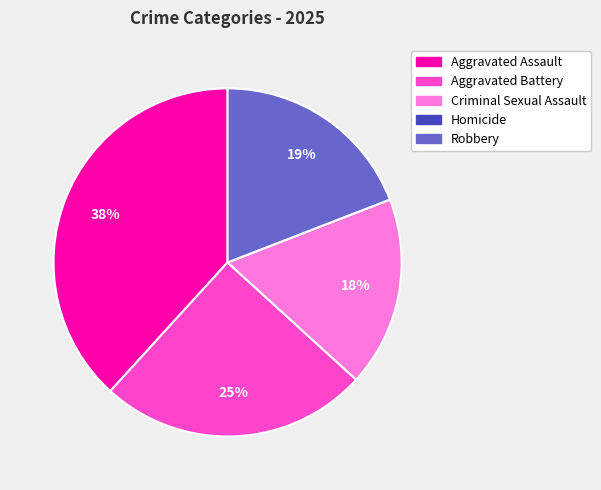

What is the largest slice in the pie chart?

Aggravated Assault